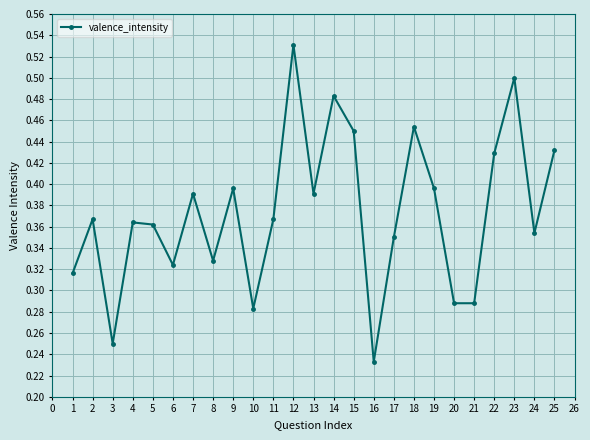

What is the sum of all values?

9.3